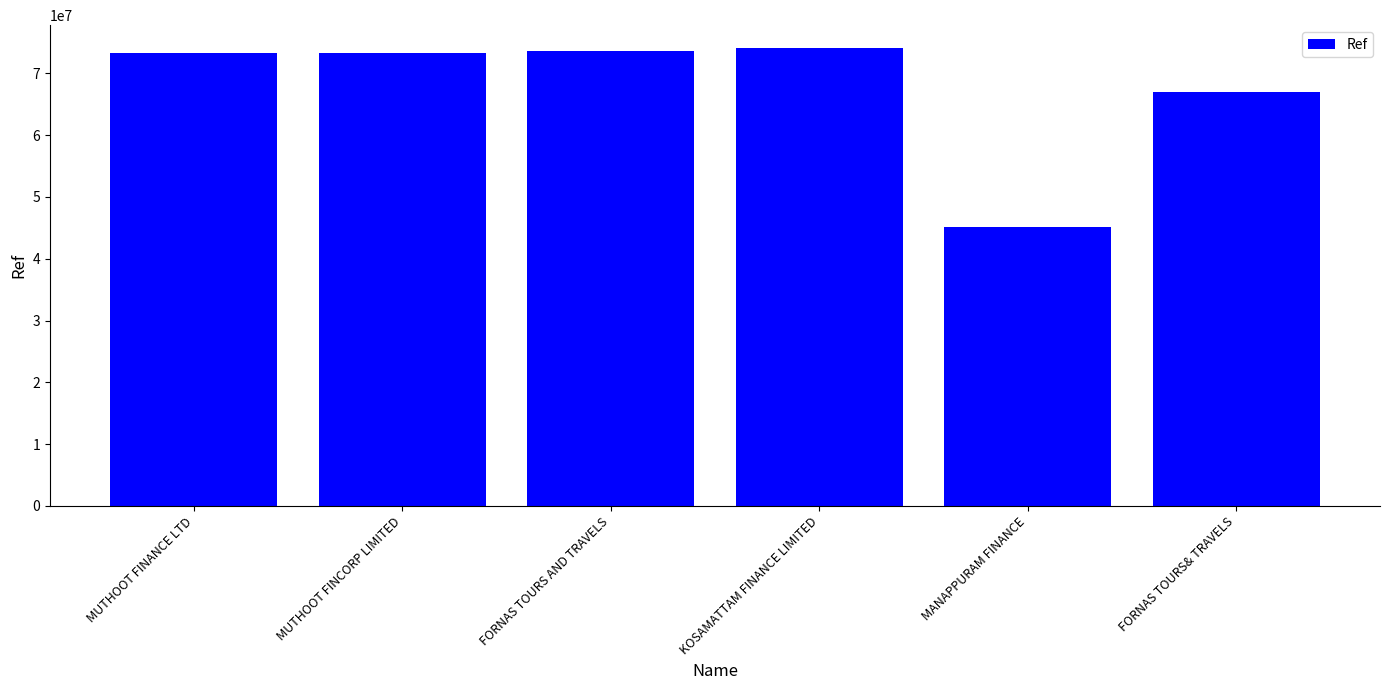

What is the label of the 3rd bar from the left?

FORNAS TOURS AND TRAVELS